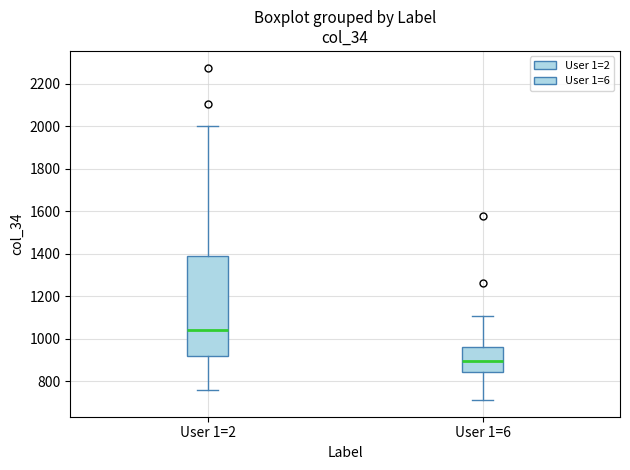

Reading left to right, read every box against the y-axis: the position of its median line, the range the box covers, and the ends of its whiskers. The values are not printed on the chart, so give them approximately, as read against the axis.

User 1=2: median 1040, box 920 to 1380, whiskers 760 to 2000
User 1=6: median 900, box 840 to 960, whiskers 720 to 1100